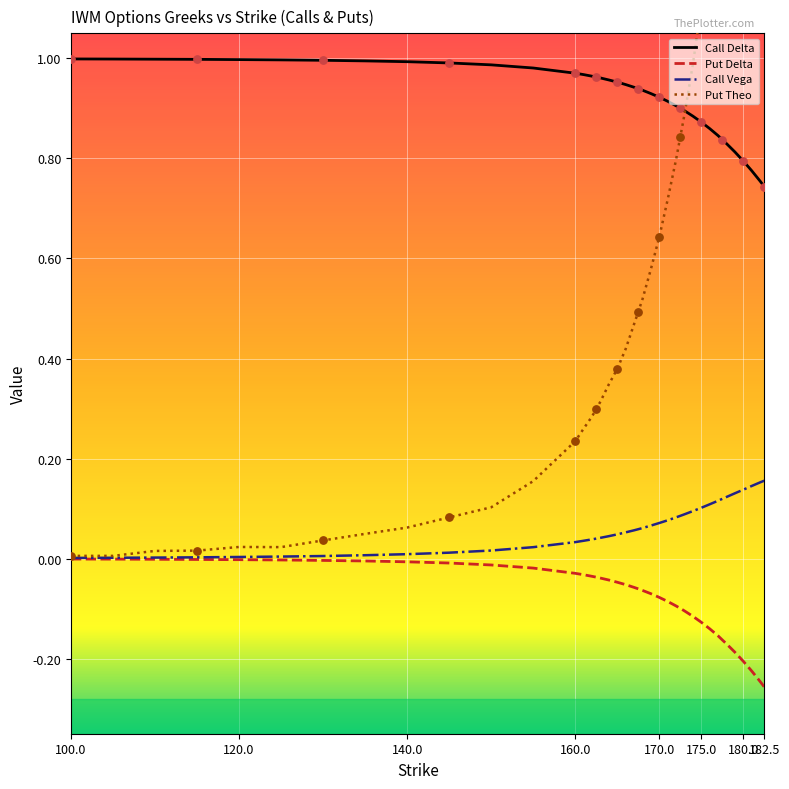

Which series contains the lowest Y value?

Put Delta